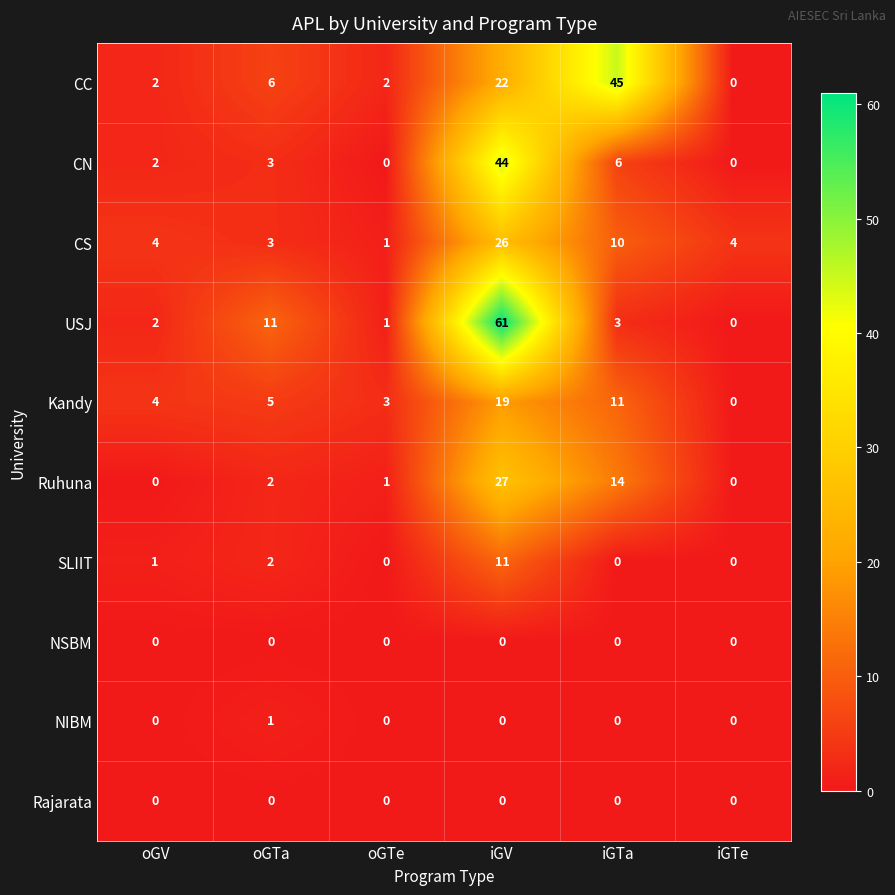

Count the number of data series in this chart.

10